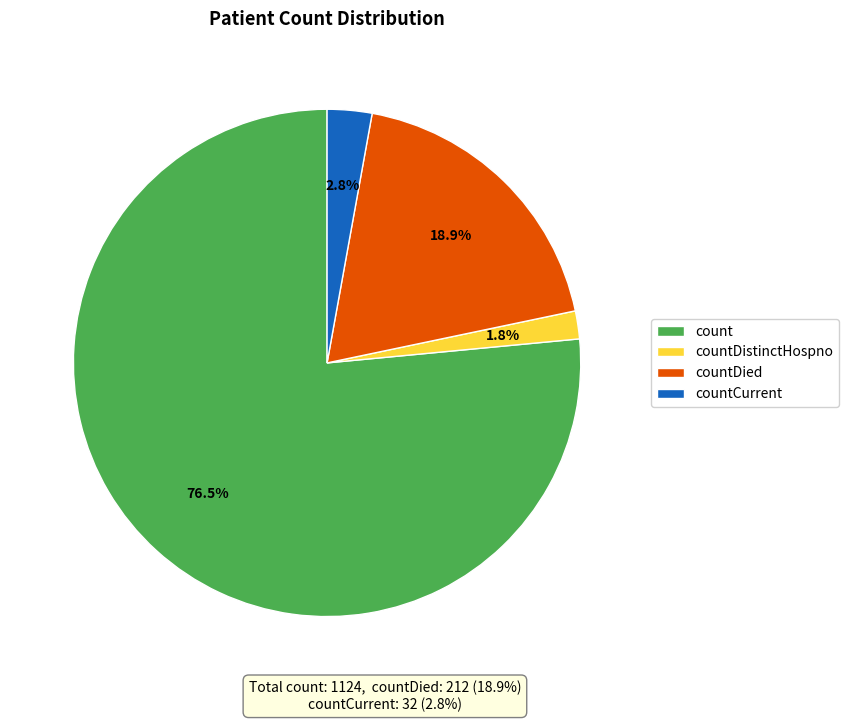

Rank the categories by value from lowest to highest.

countDistinctHospno, countCurrent, countDied, count